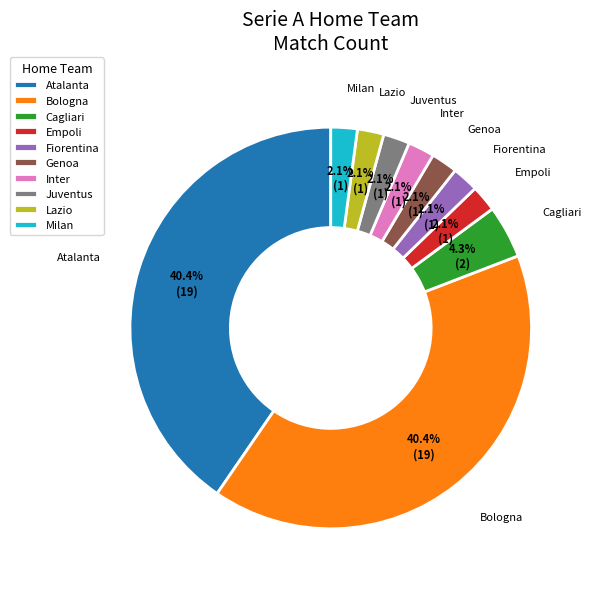

How many segments does this pie chart have?

10